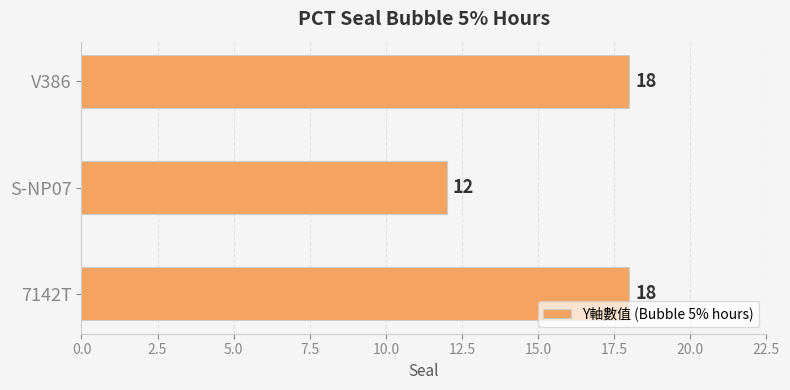

Reading top to bottom, extract all data points from this chart.

18	12	18